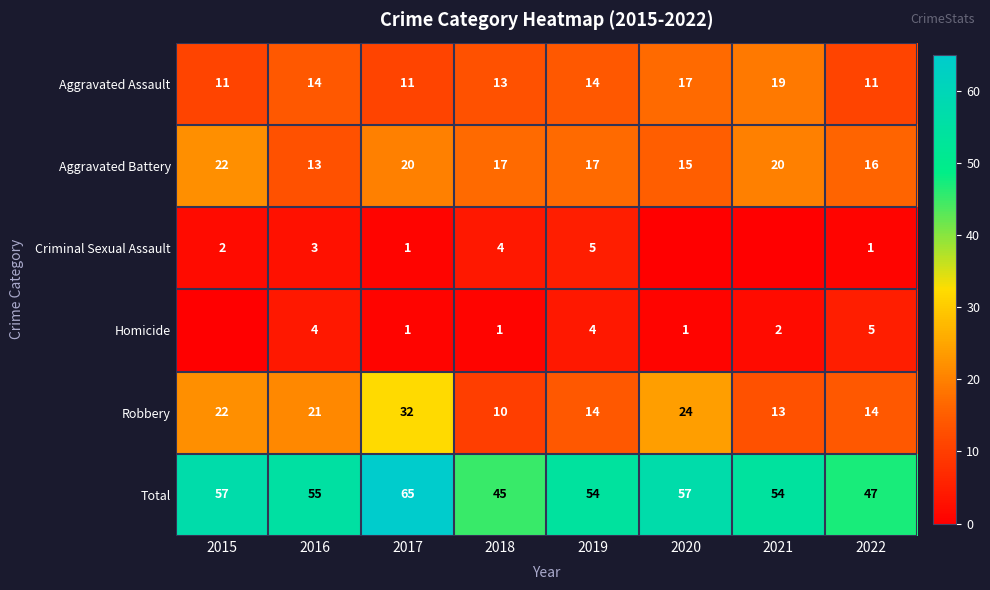

Is it true that Total equals 21 at 2017?

False